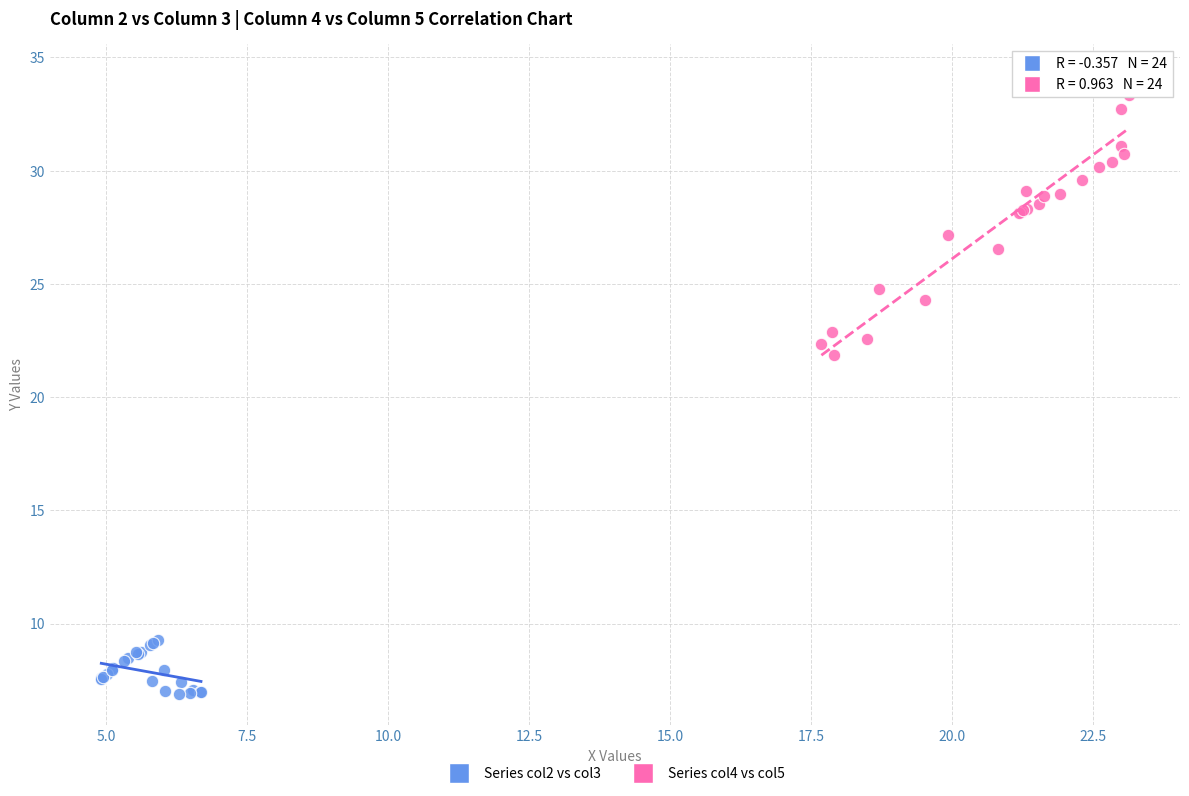

Which series reaches the minimum Y coordinate?

Series col2 vs col3